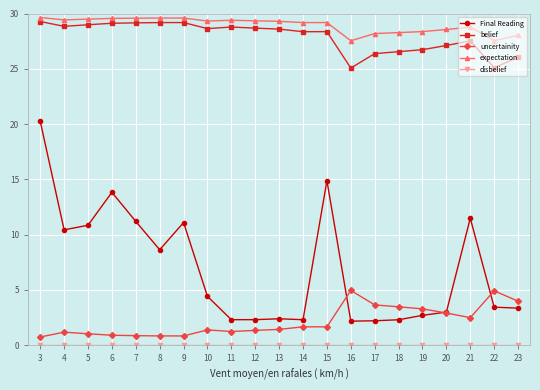

How many distinct data groups are displayed?

5